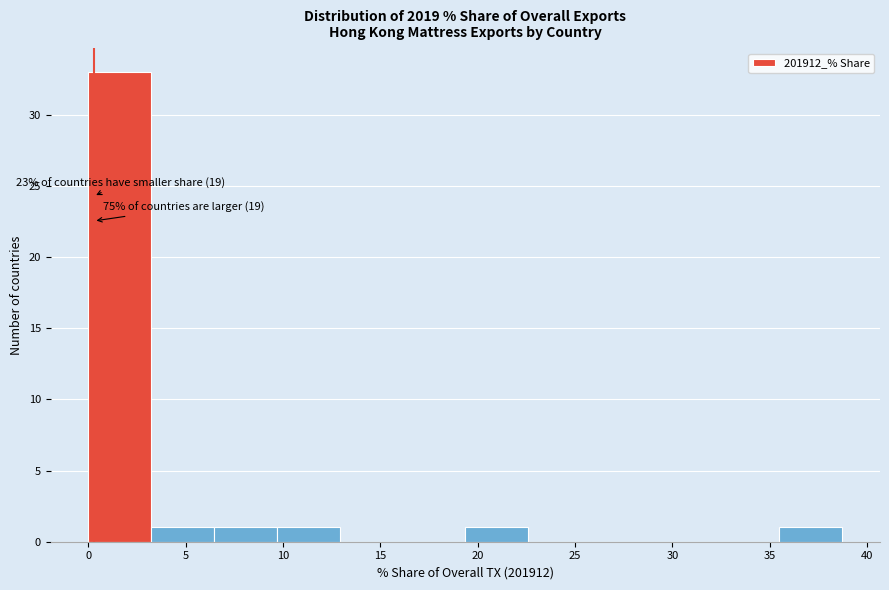

Over which range of the x-axis is the bar tallest?

0.0 to 3.0